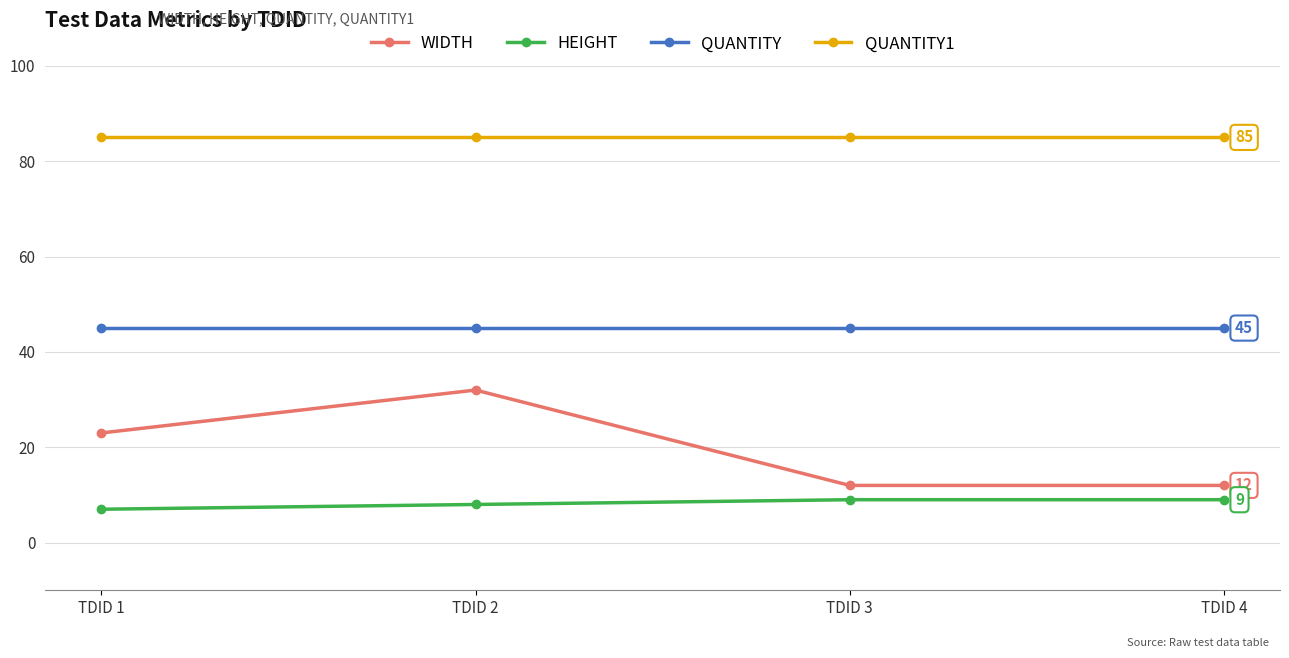

Which category has the lowest value across all series?

TDID 1